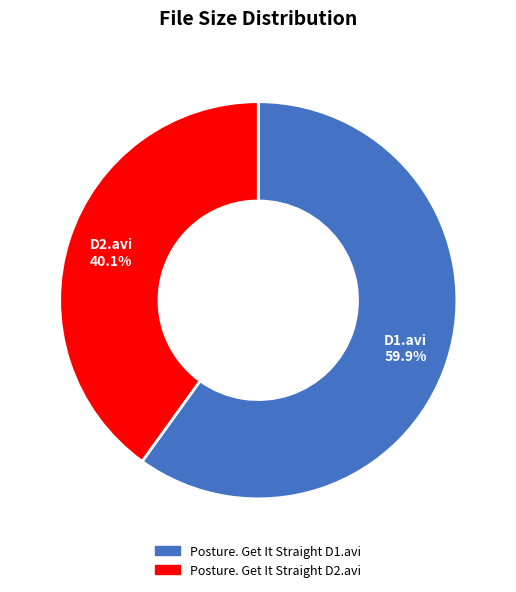

To the nearest percent, what is the average slice percentage?

50%